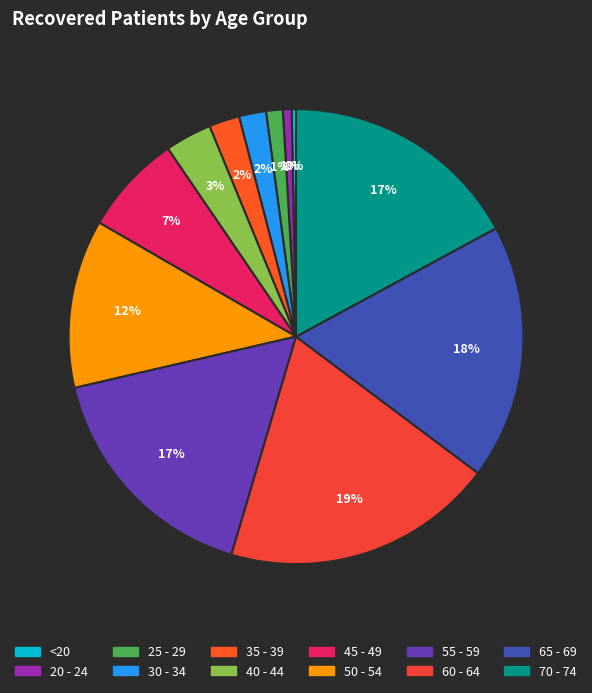

To the nearest percent, what percentage of the pie is 60 - 64?

19%